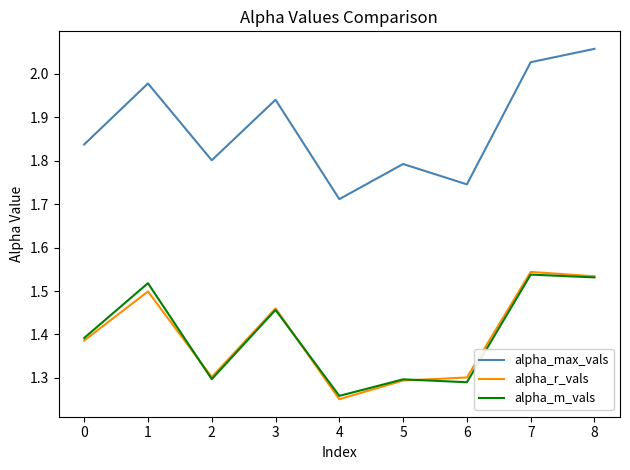

At how many categories does at least one series exceed 1?

9